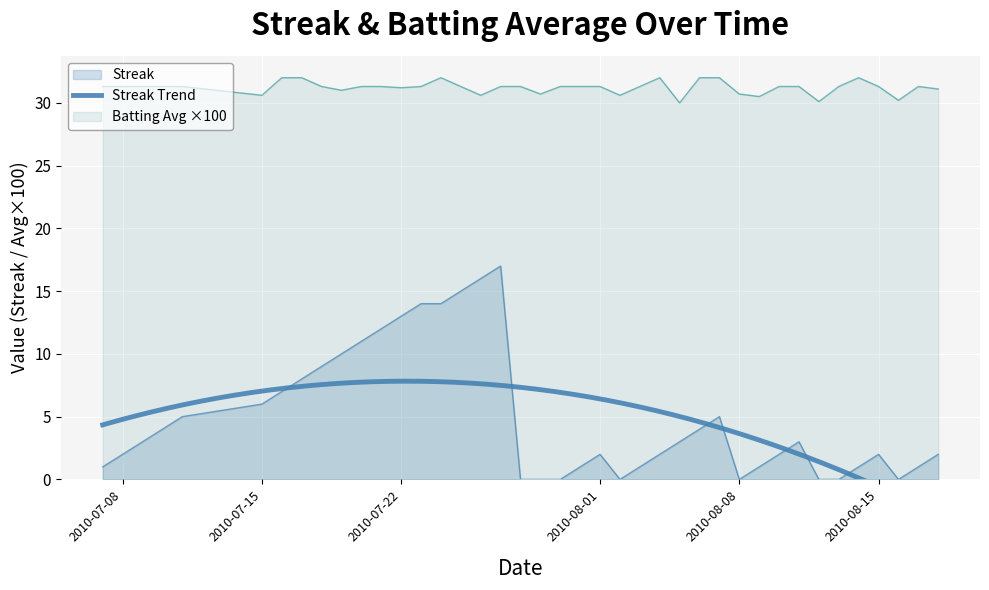

At 2010-08-17, list the series in order from smallest to largest.

Streak, Batting Average1